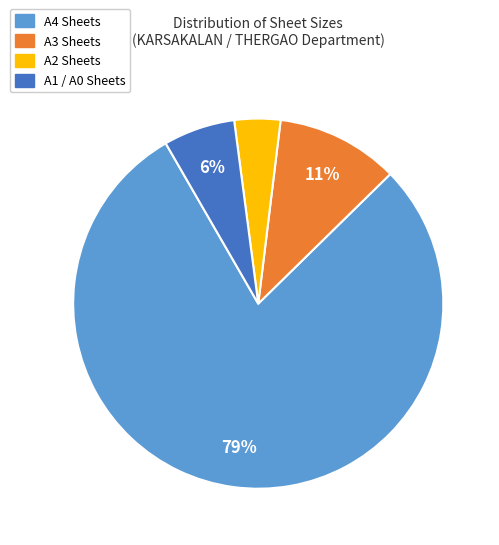

Do A1 / A0 Sheets and A3 Sheets together represent more than half of the pie?

No